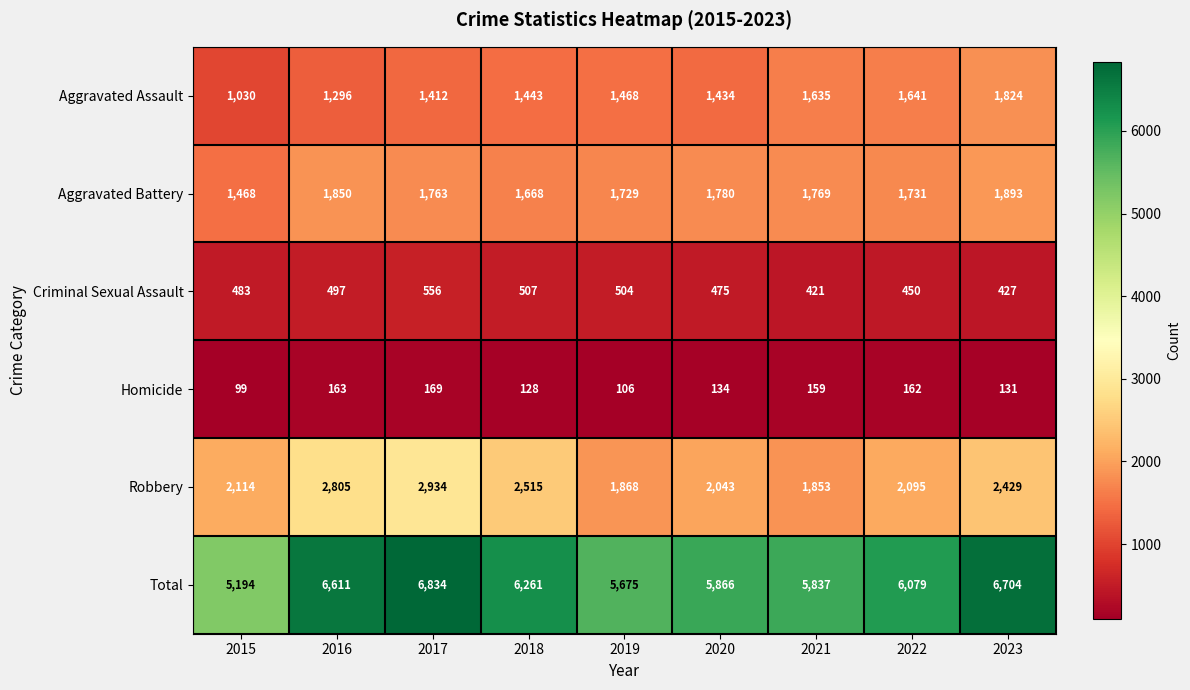

What is the sum of the Aggravated Battery values at 2017 and 2018?

3431